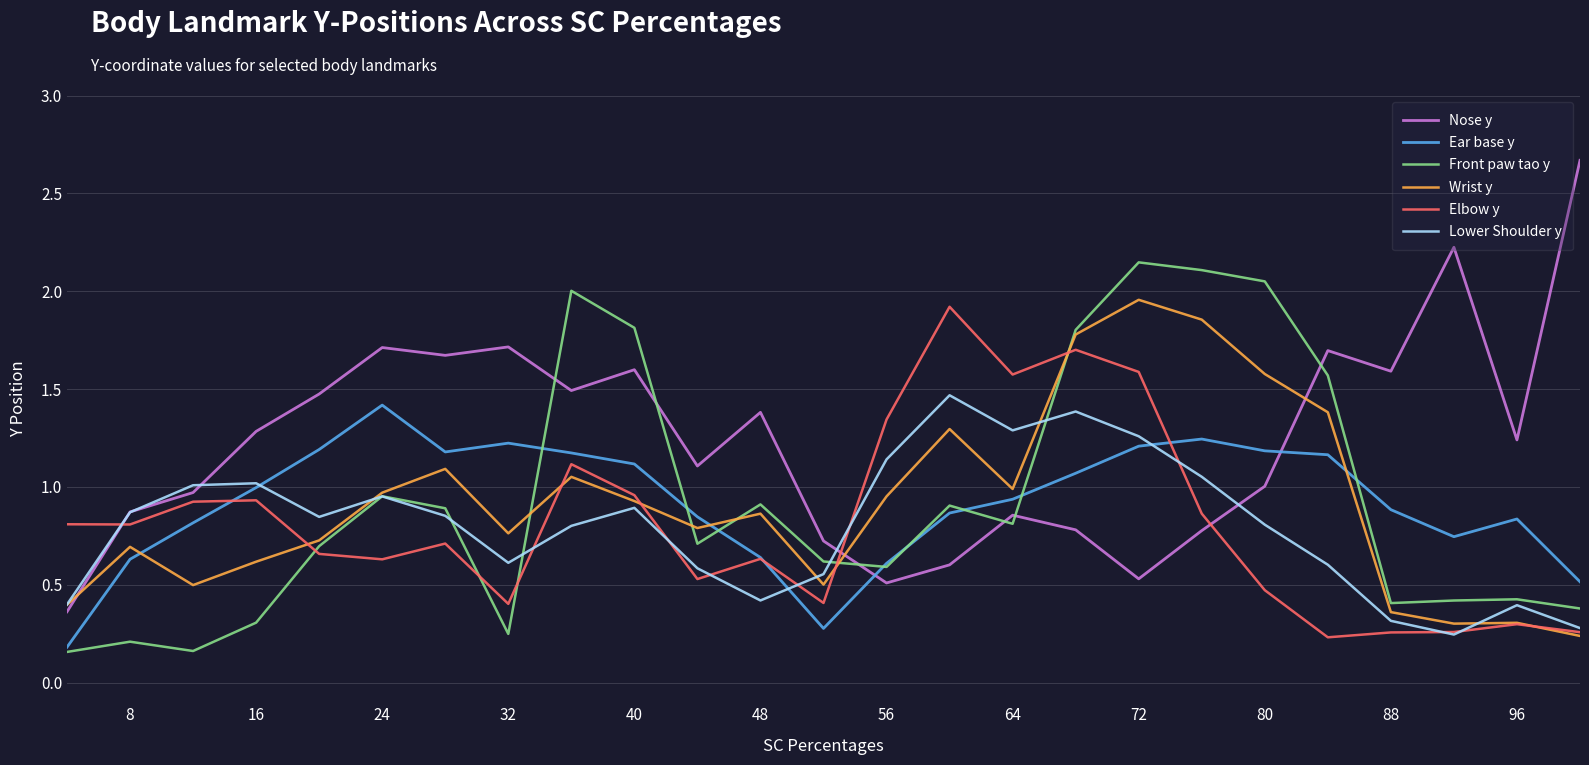

True or false: Nose y and Ear base y cross at least once.

True